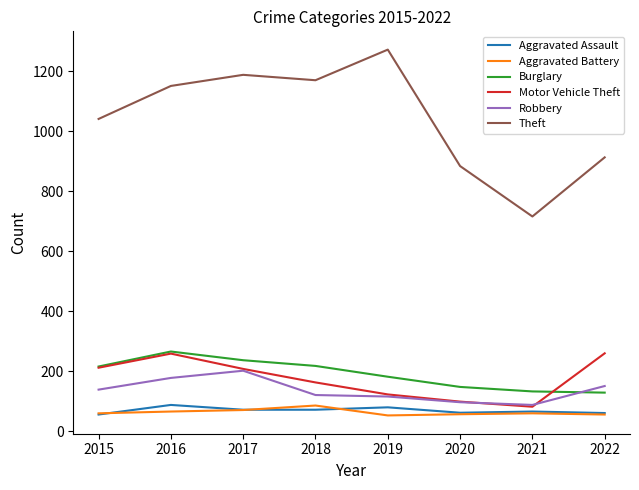

True or false: Theft and Burglary cross at least once.

False